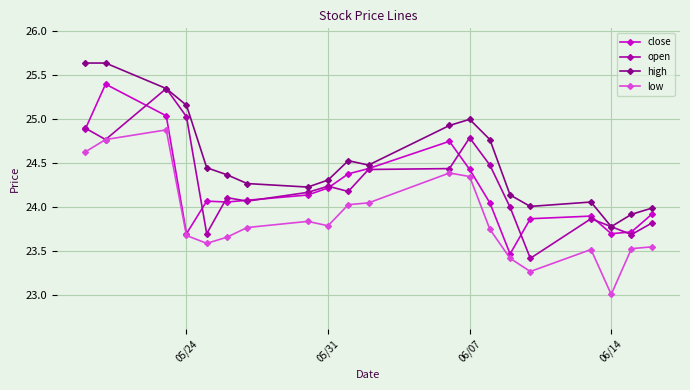

Which series has the largest total across all categories?

high